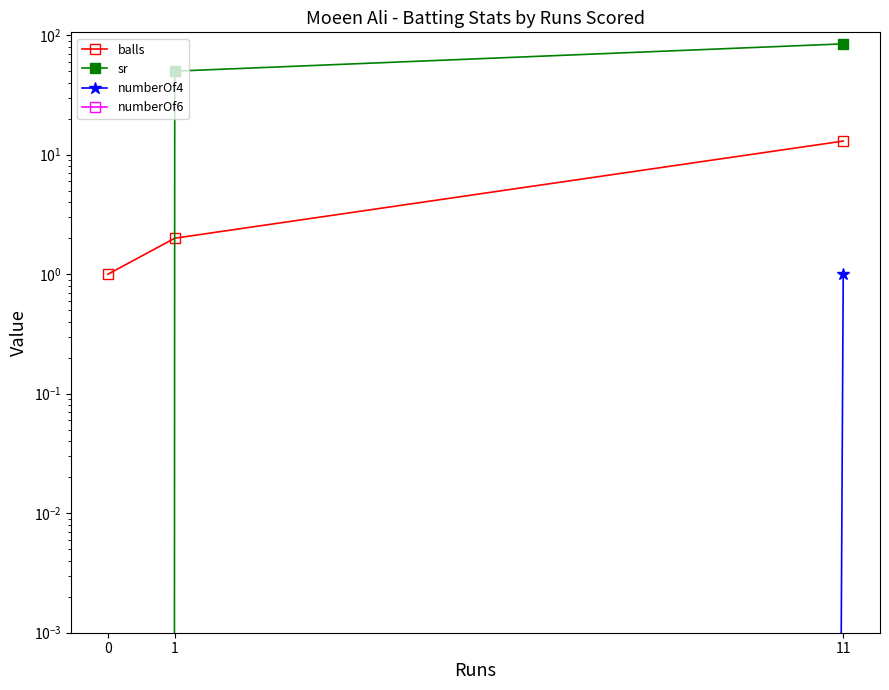

What are all the series names shown in the legend?

balls, sr, numberOf4, numberOf6